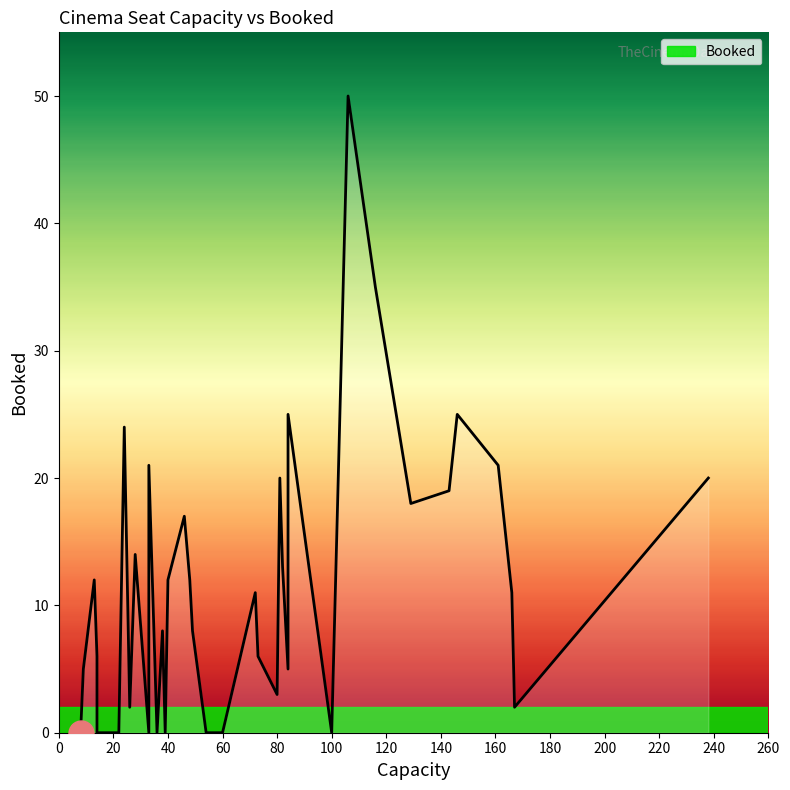

How many lines are shown in the chart?

1